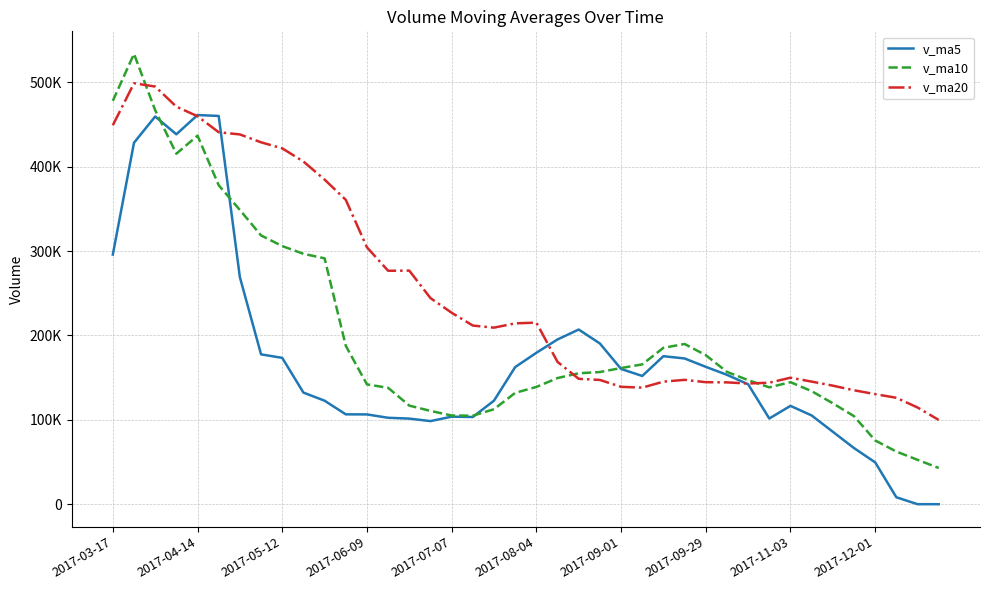

Which series has the largest total across all categories?

v_ma20